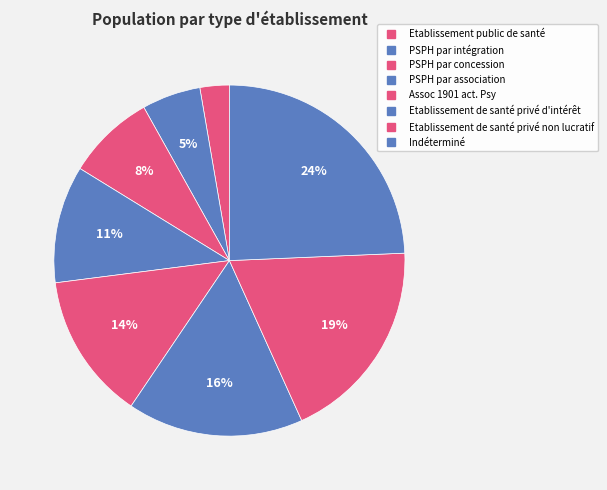

How many segments does this pie chart have?

8